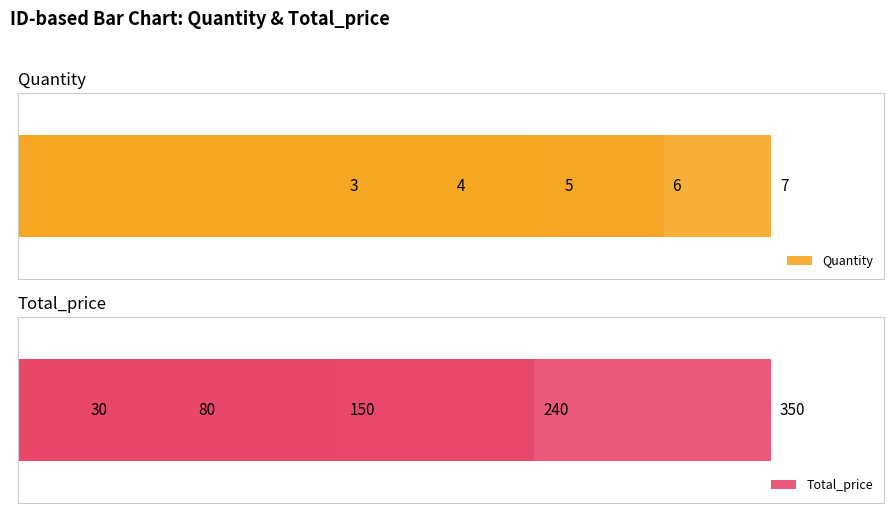

Is it true that Quantity equals 9 at 3?

False